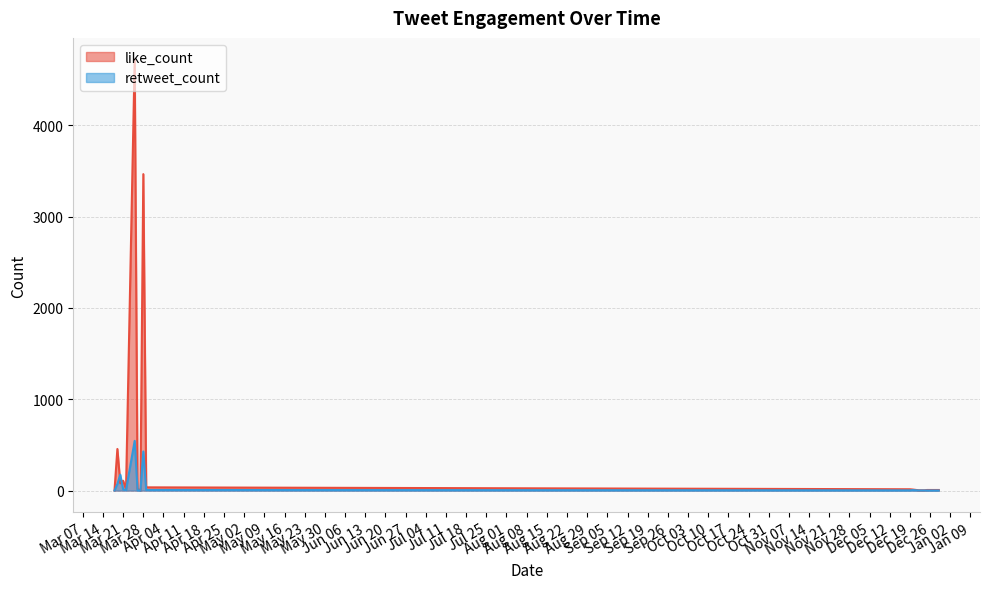

What are all the series names shown in the legend?

like_count, retweet_count